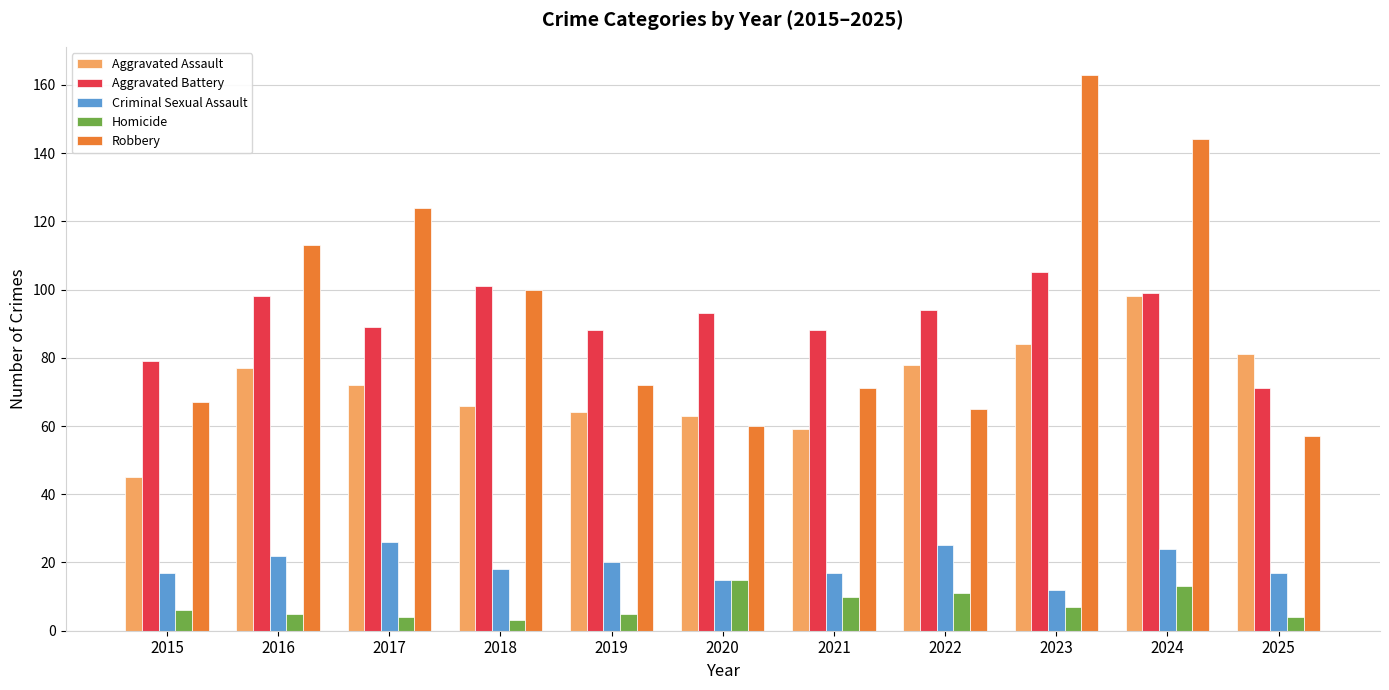

At how many categories does at least one series exceed 118?

3